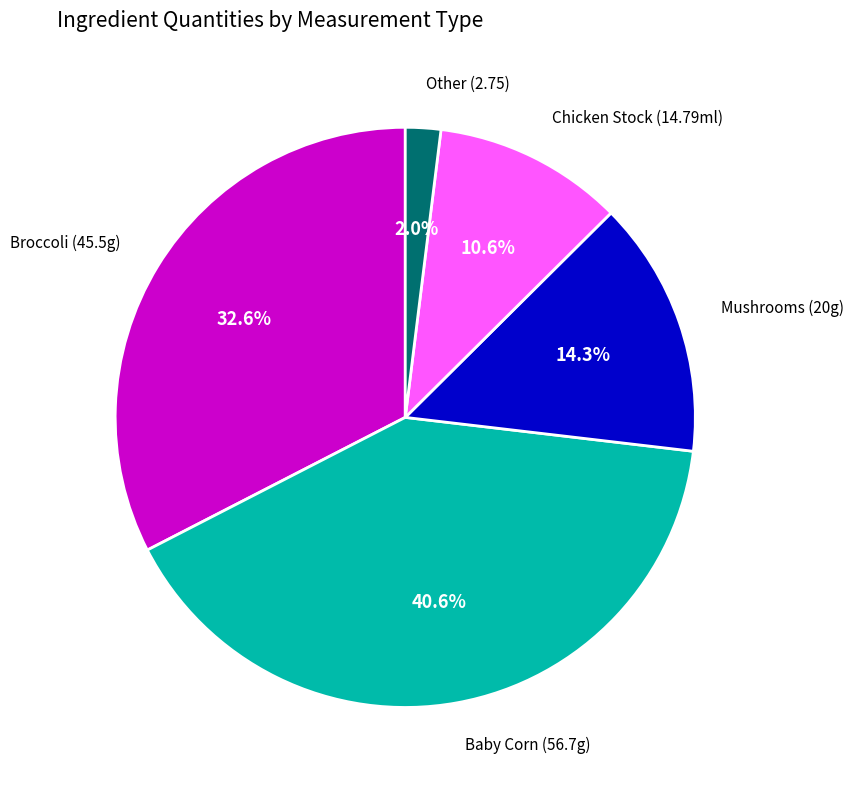

Is there any slice that represents more than half of the pie?

No